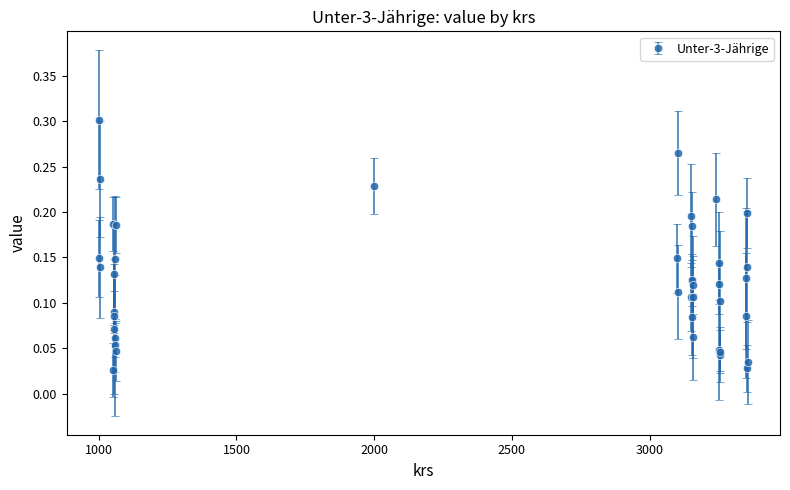

How many interior local valleys (lower than both neighbors) does the data have?

12